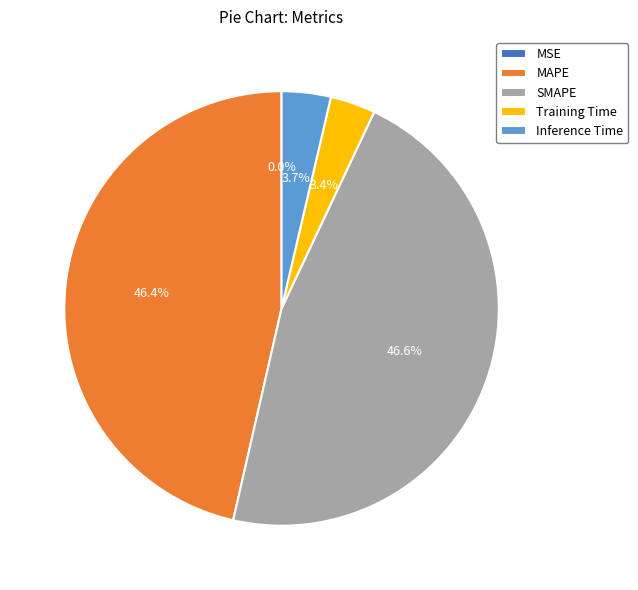

Between MAPE and Inference Time, which is larger?

MAPE